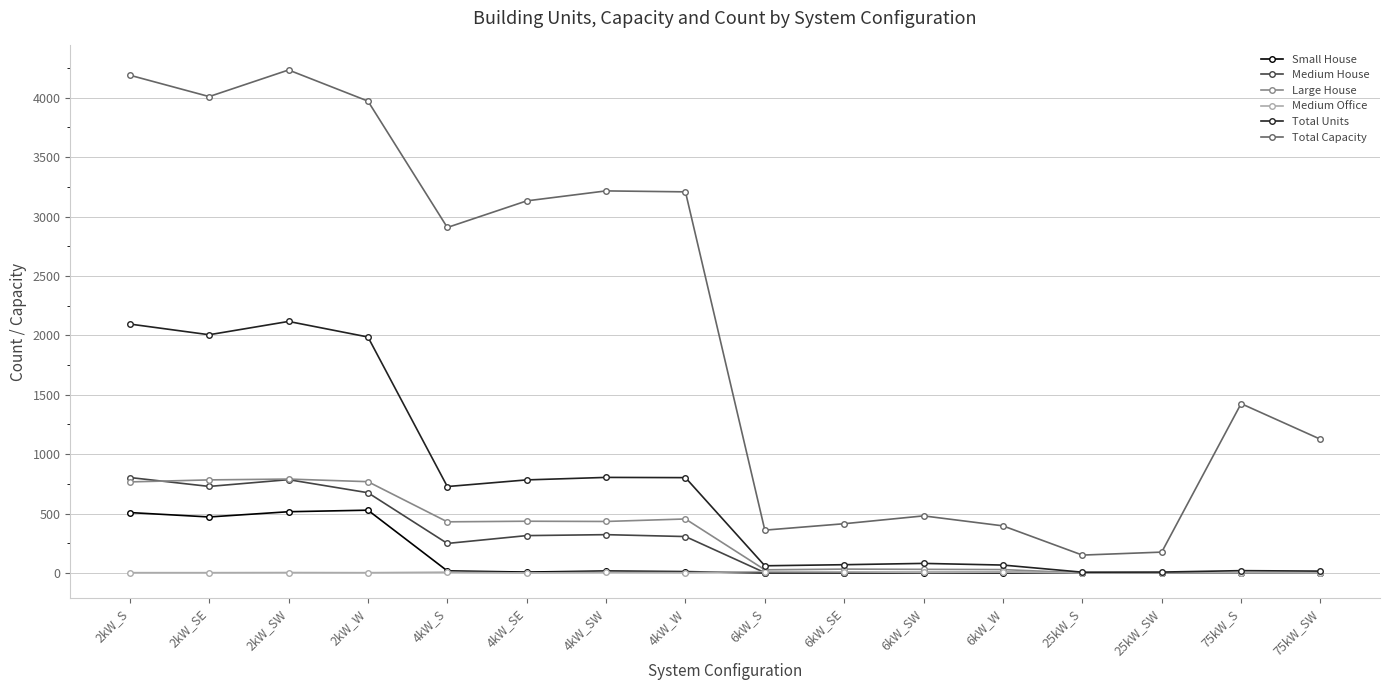

What are all the series names shown in the legend?

Small House, Medium House, Large House, Medium Office, Total Units, Total Capacity